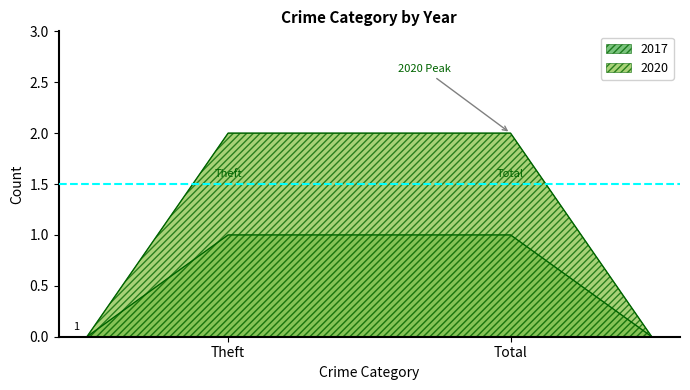

At which label does 2017 reach its peak?

Theft